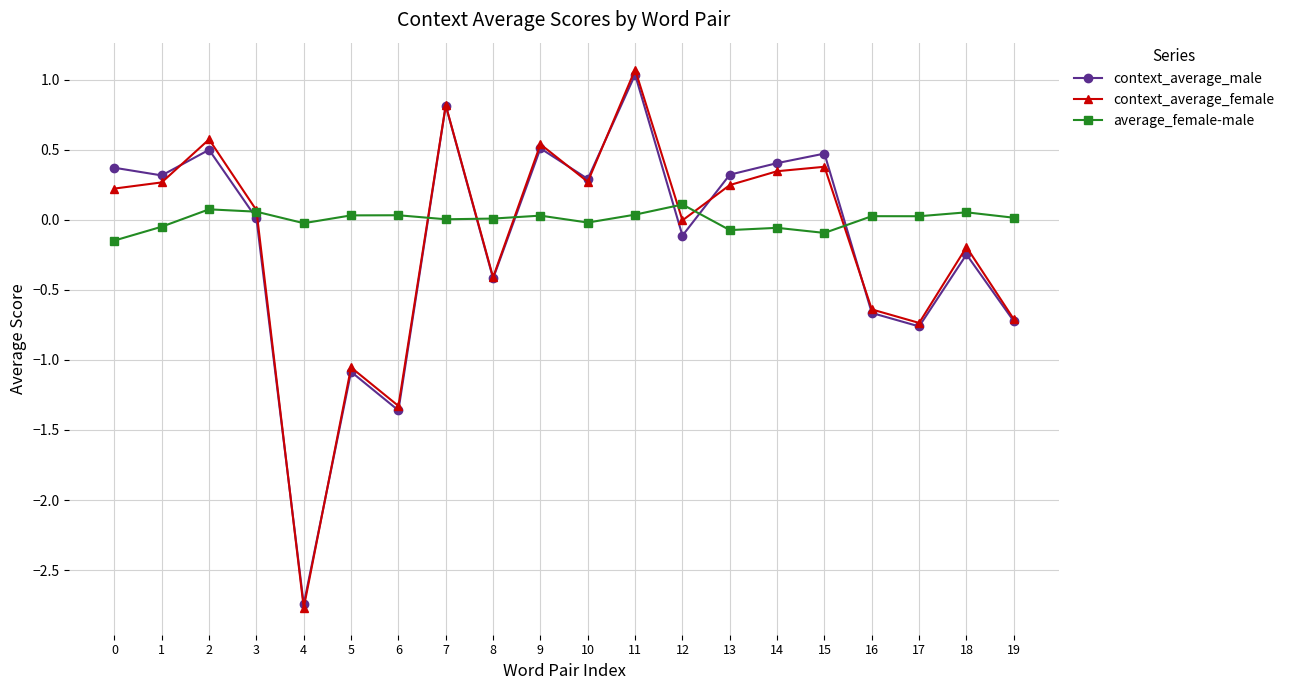

True or false: context_average_male has a value of 1.7 at 11.

False